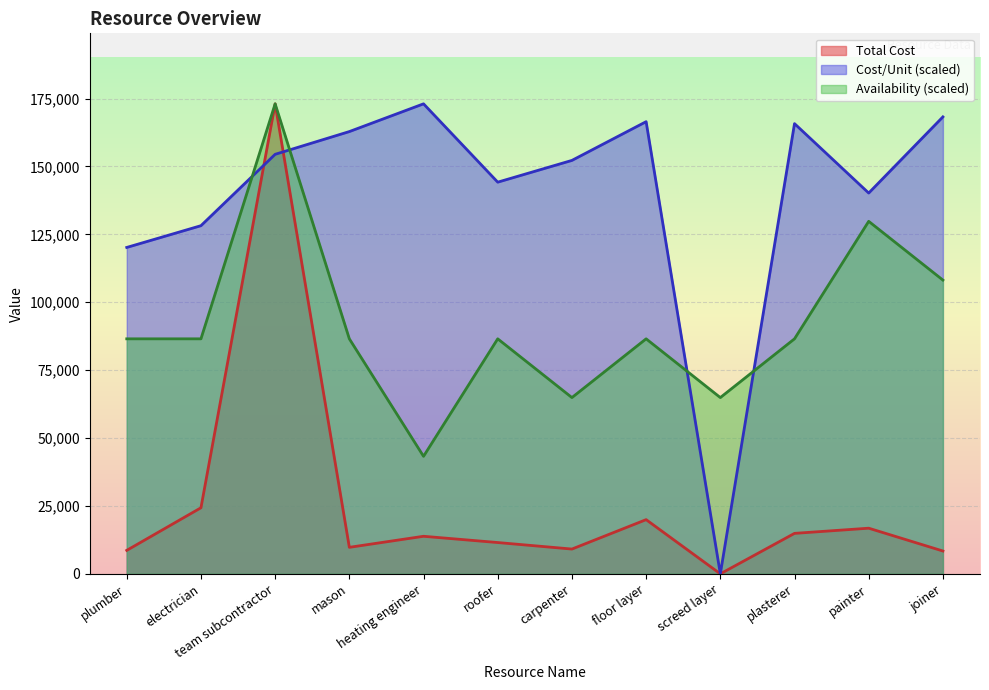

List the series in order of their overall mean, highest first.

Cost/Unit (scaled), Availability (scaled), Total Cost